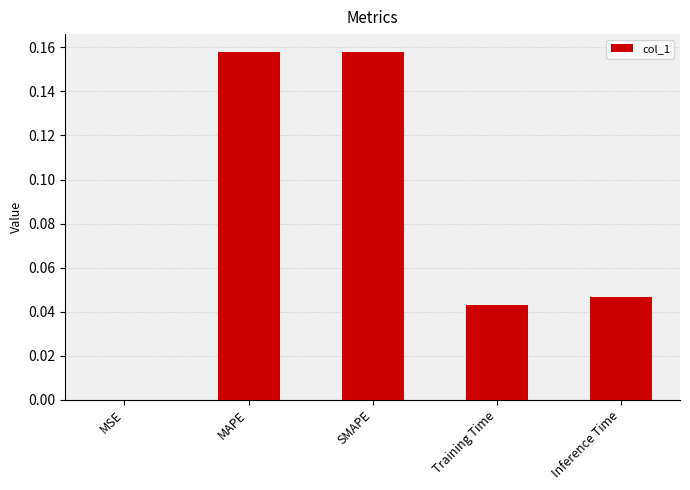

At which label is the value closest to 0?

MSE